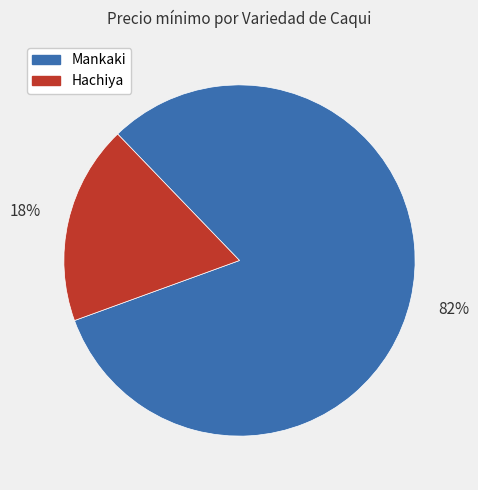

Does any single category account for the majority?

Yes